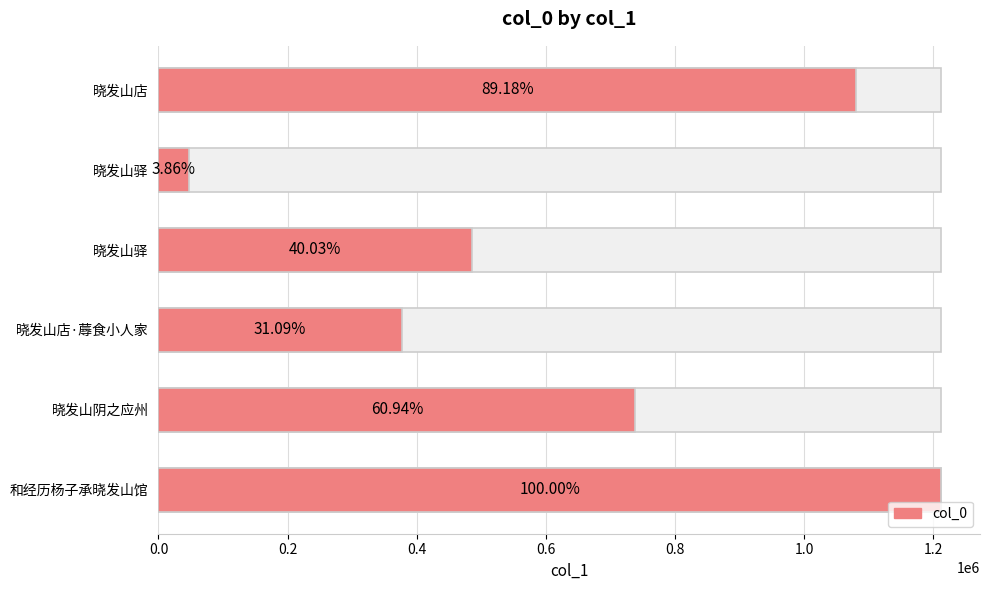

What is the sum of the values at 和经历杨子承晓发山馆 and 晓发山店·蓐食小人家?

1588749